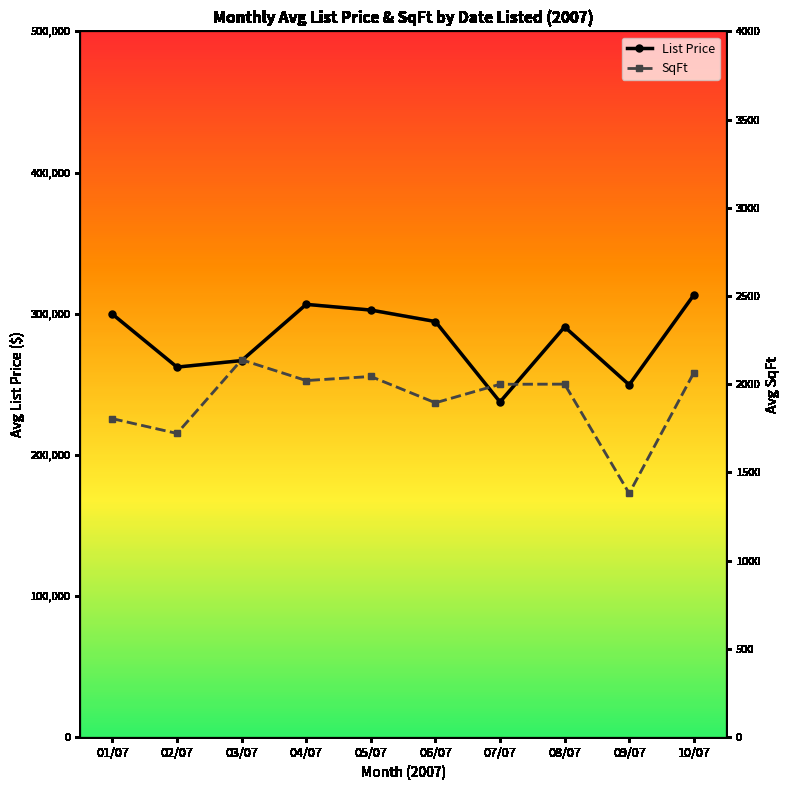

Read the SqFt value at 08/07.

2000.8